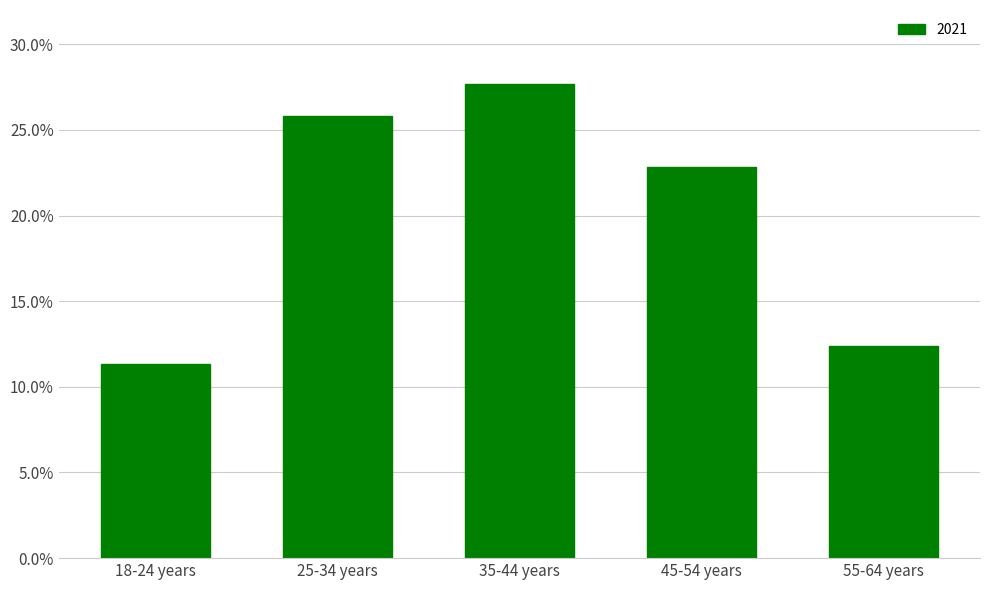

Are the bars horizontal?

No